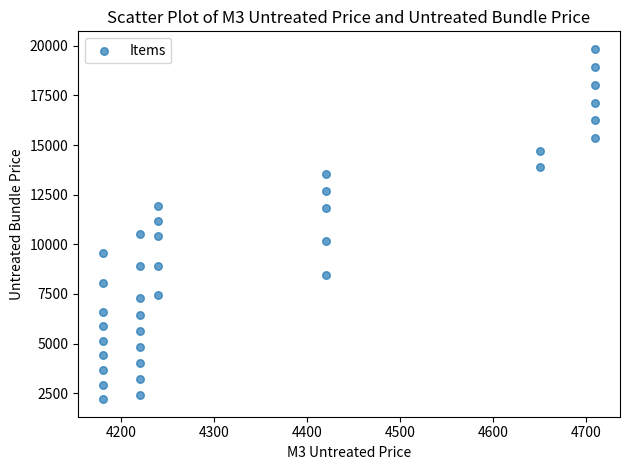

What is the range of X values (max minus min)?

530.0